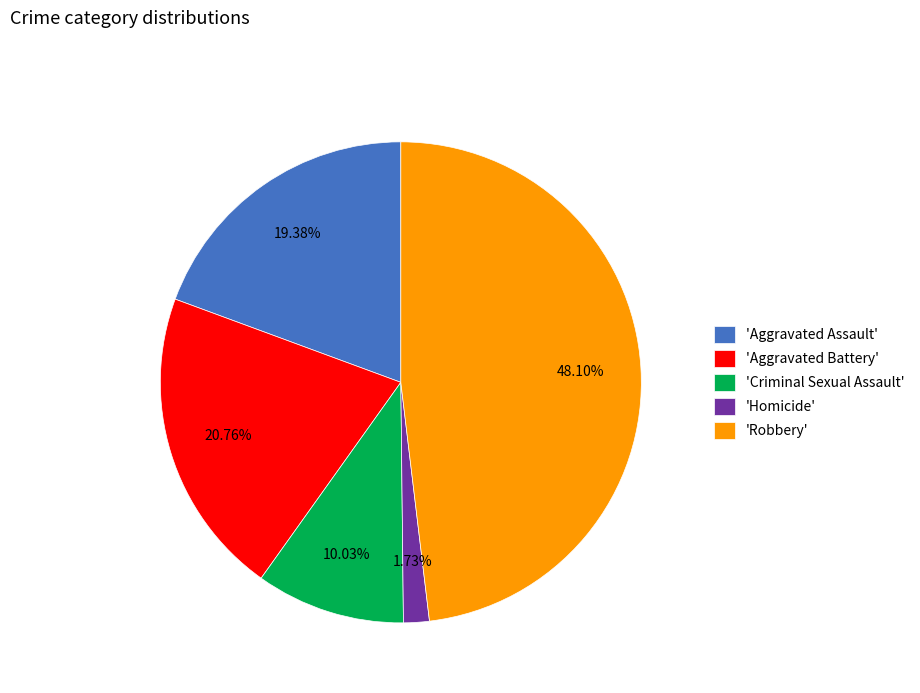

Do 'Robbery' and 'Aggravated Assault' together represent more than half of the pie?

Yes